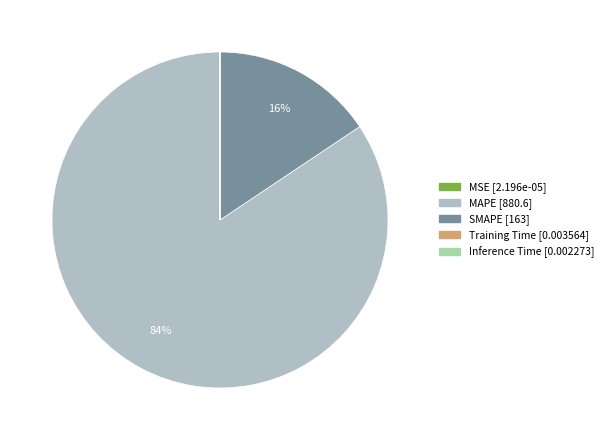

How many slices are in this pie chart?

5